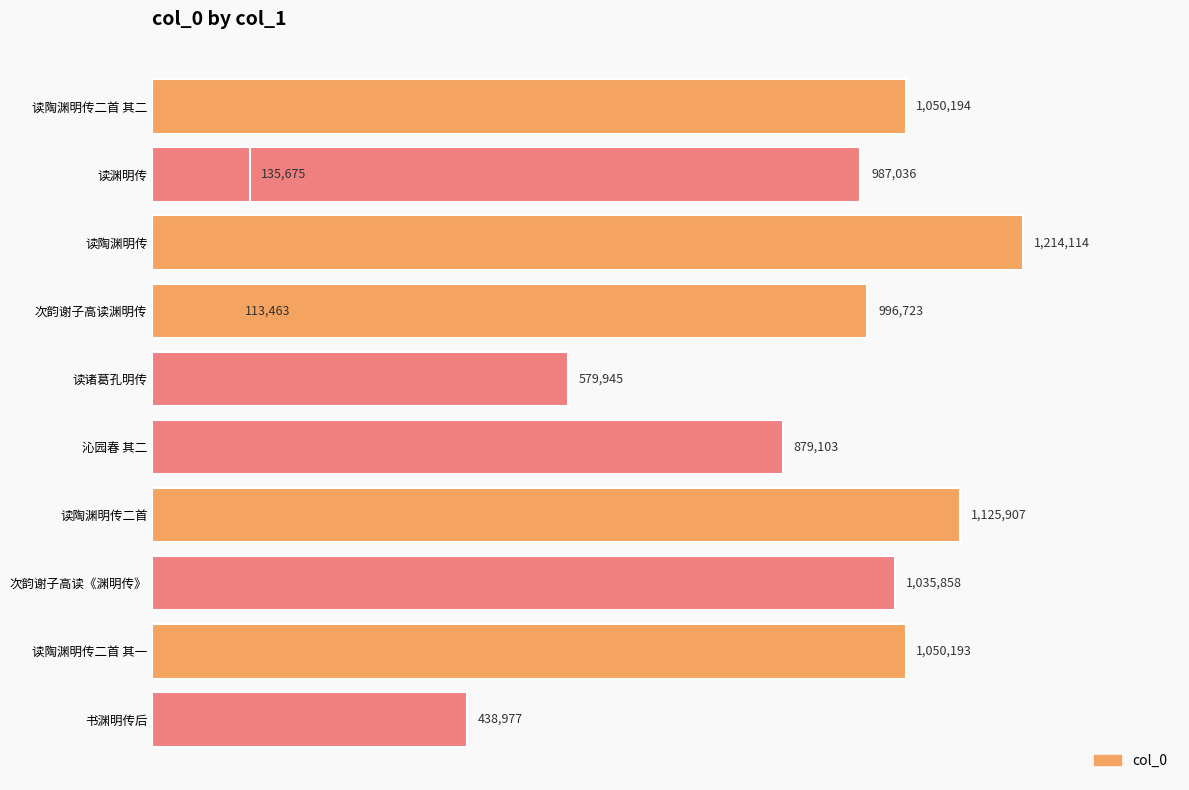

Between 11 and 0.6, which is larger?

11